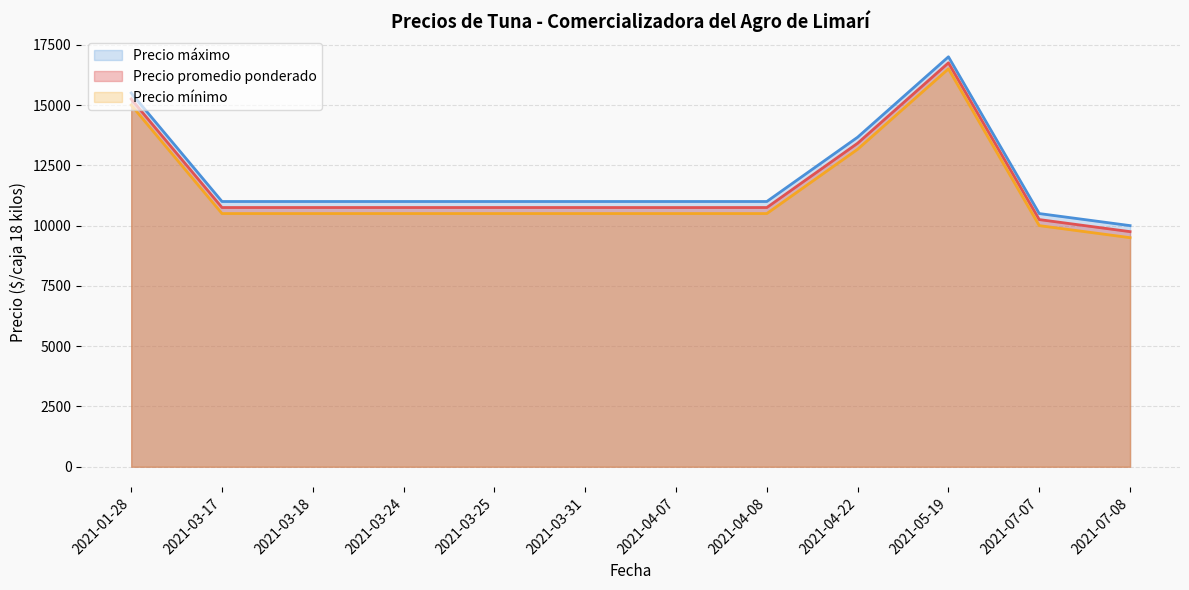

Between 2021-04-22 and 2021-03-31, which series saw the biggest shift?

Precio promedio ponderado